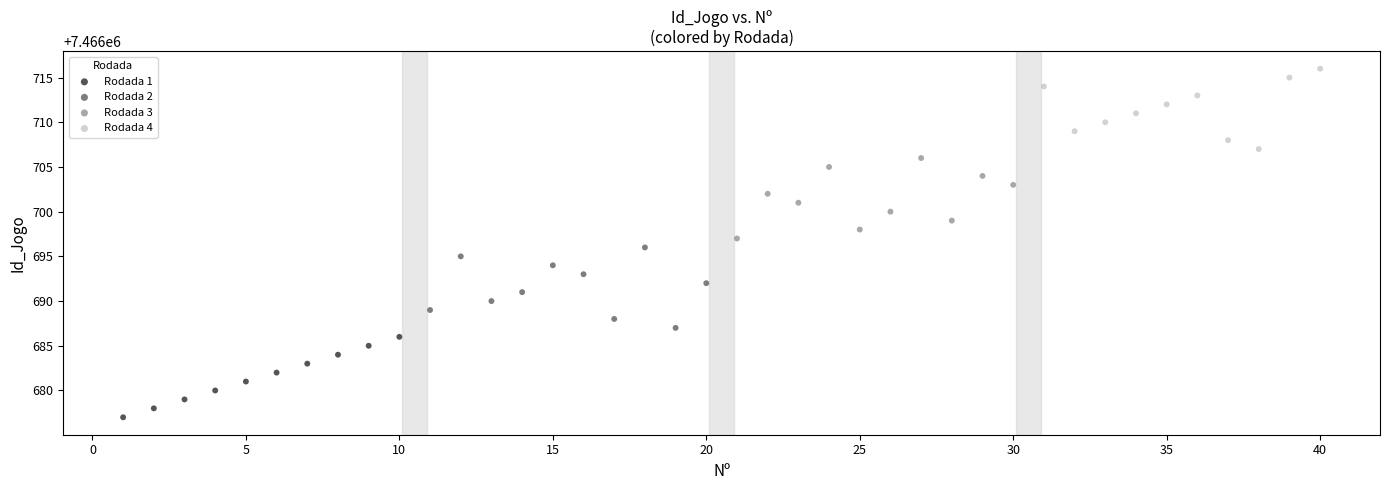

Which series reaches the maximum Y coordinate?

Rodada 4